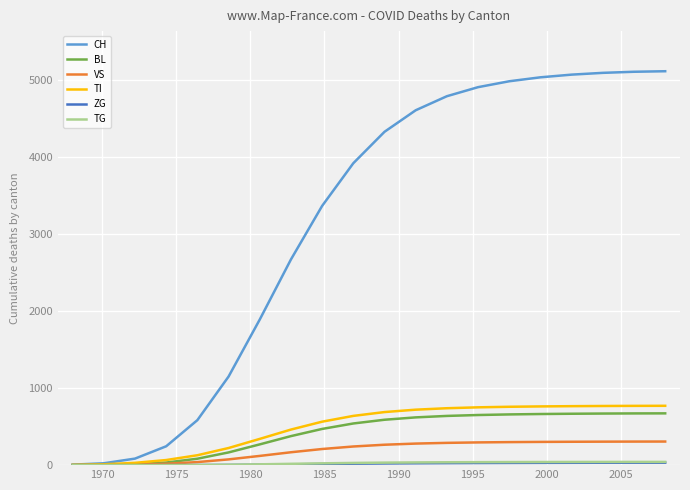

Which series has the largest range (max minus min)?

CH